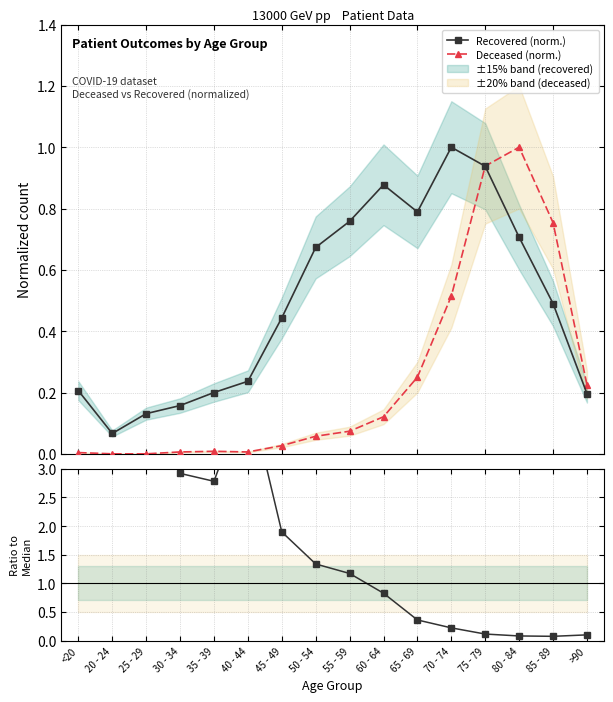

At how many categories does at least one series exceed 0?

16